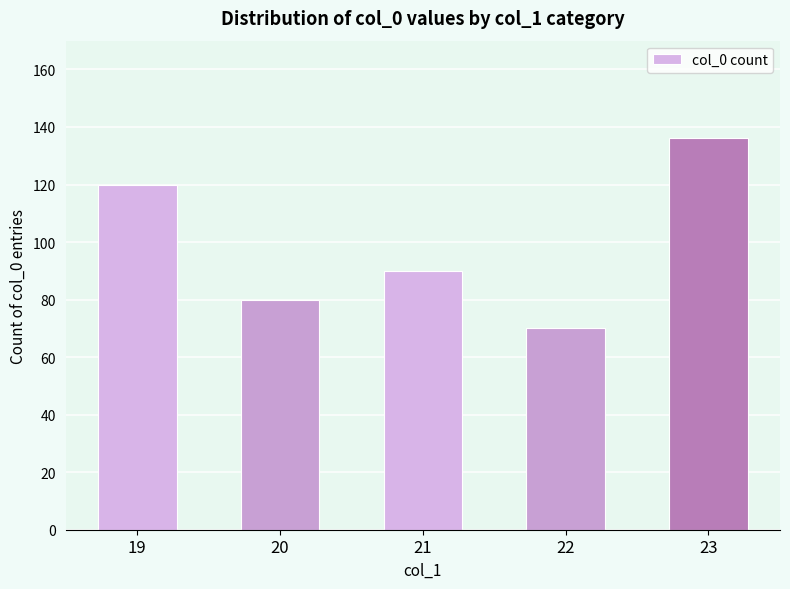

What value does the data have at 22, to the nearest 5?

70